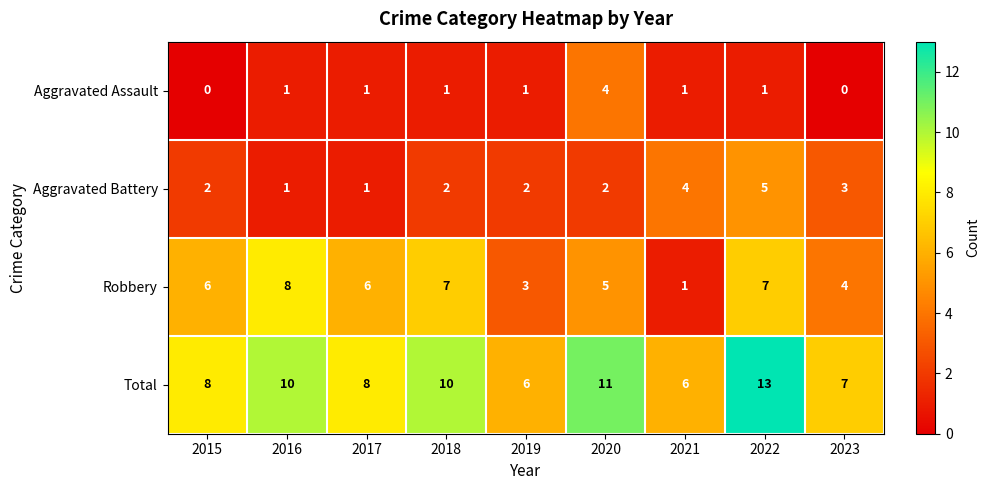

How many values in the Robbery series are below 6?

4